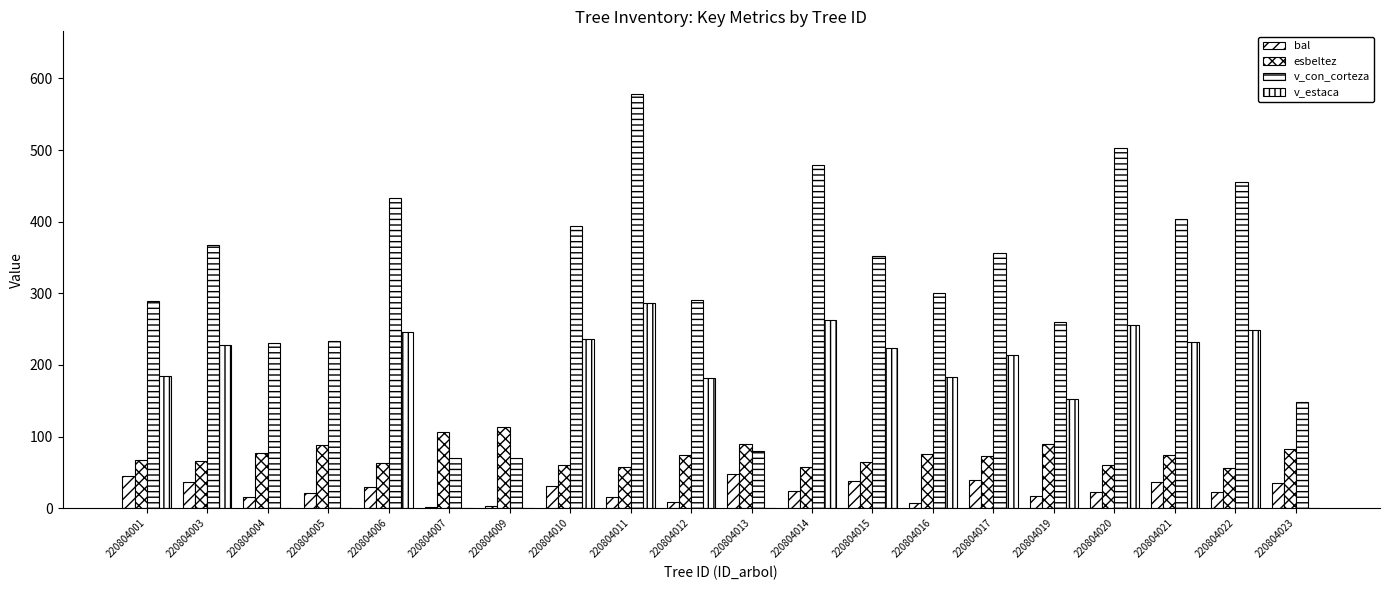

Where does the bal series first go above 24?

220804001